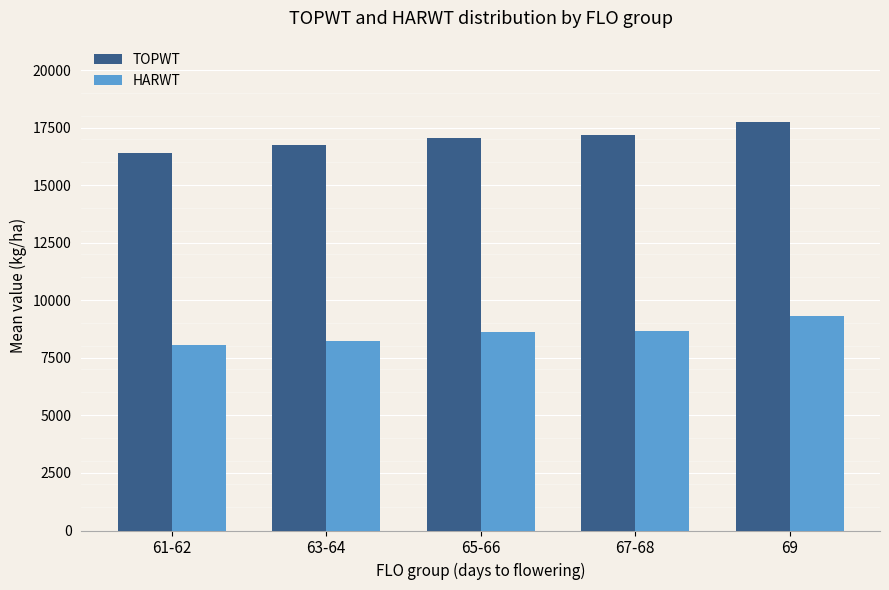

Rank the series at 61-62 from lowest to highest value.

HARWT, TOPWT